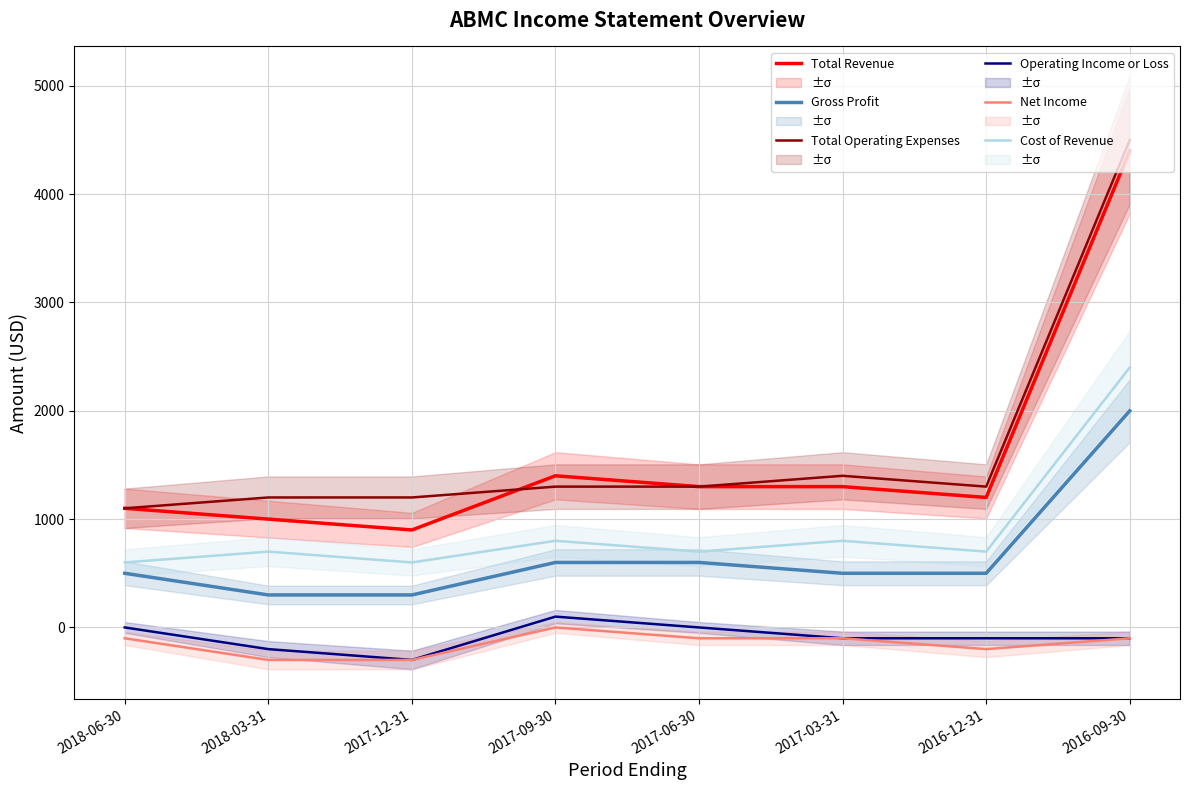

What is the label of the 8th point from the right?

2018-06-30